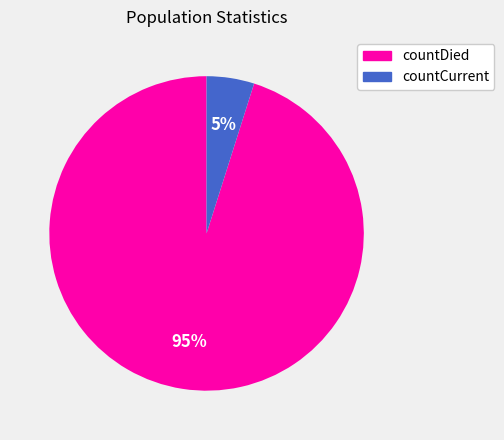

Between countCurrent and countDied, which is larger?

countDied